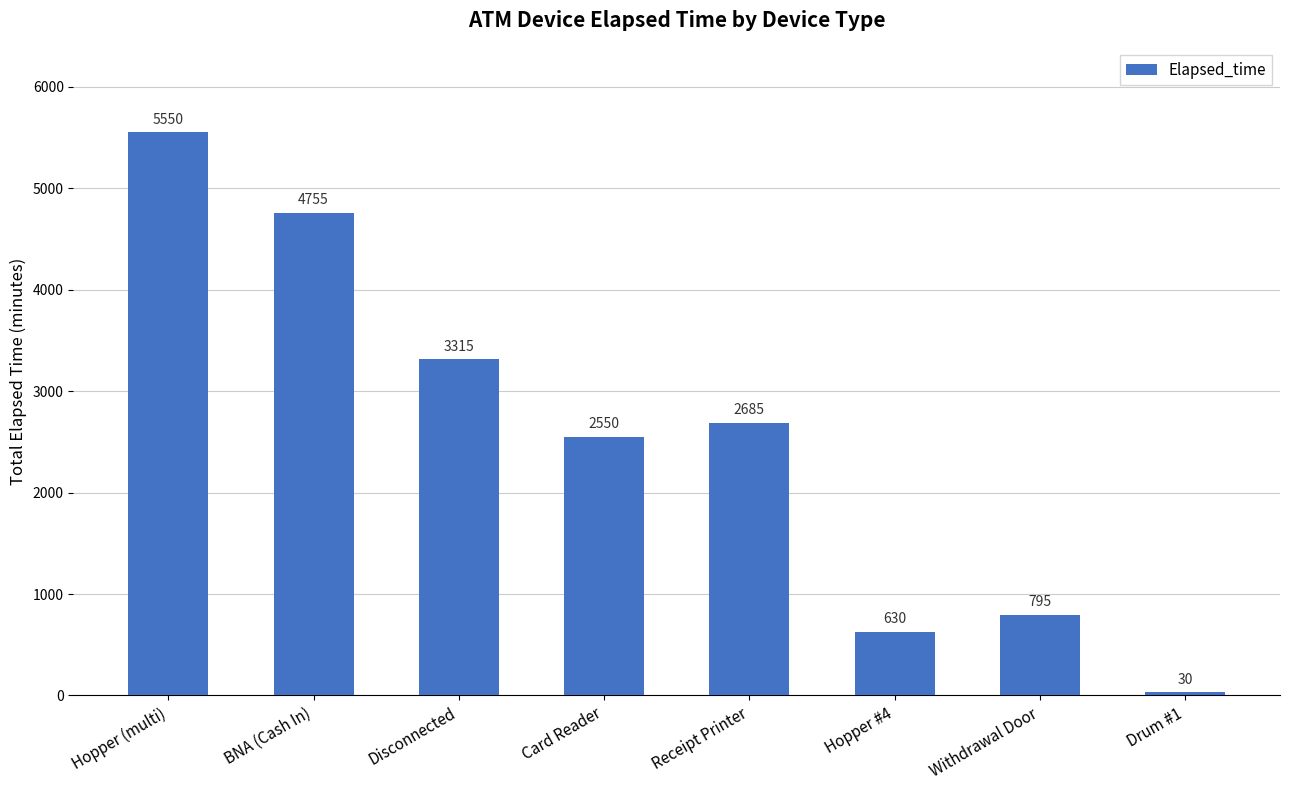

What is the label of the 1st bar from the right?

Drum #1